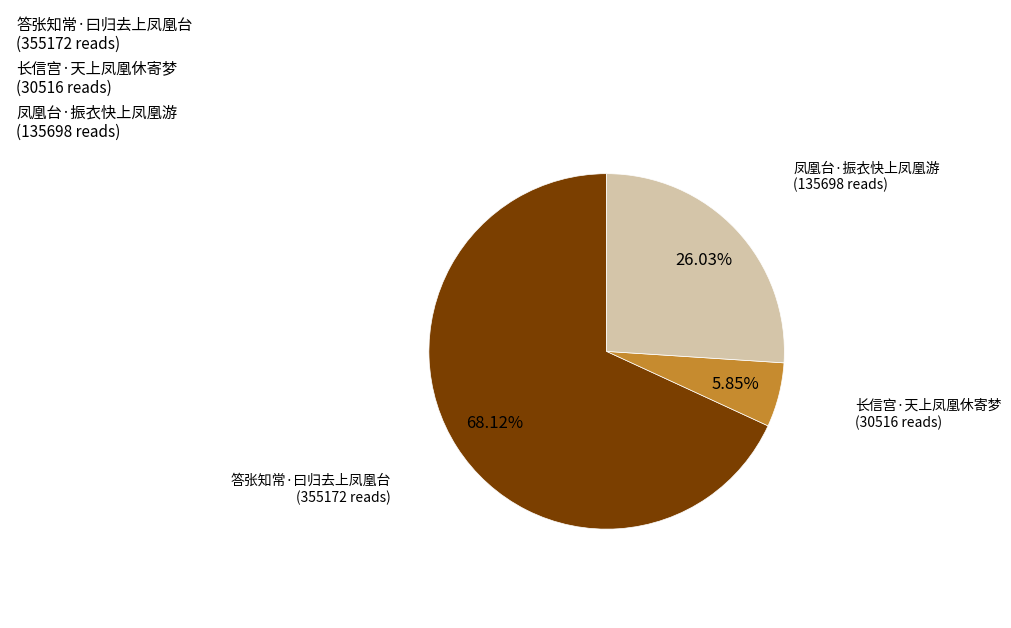

What is the largest slice in the pie chart?

答张知常·曰归去上凤凰台